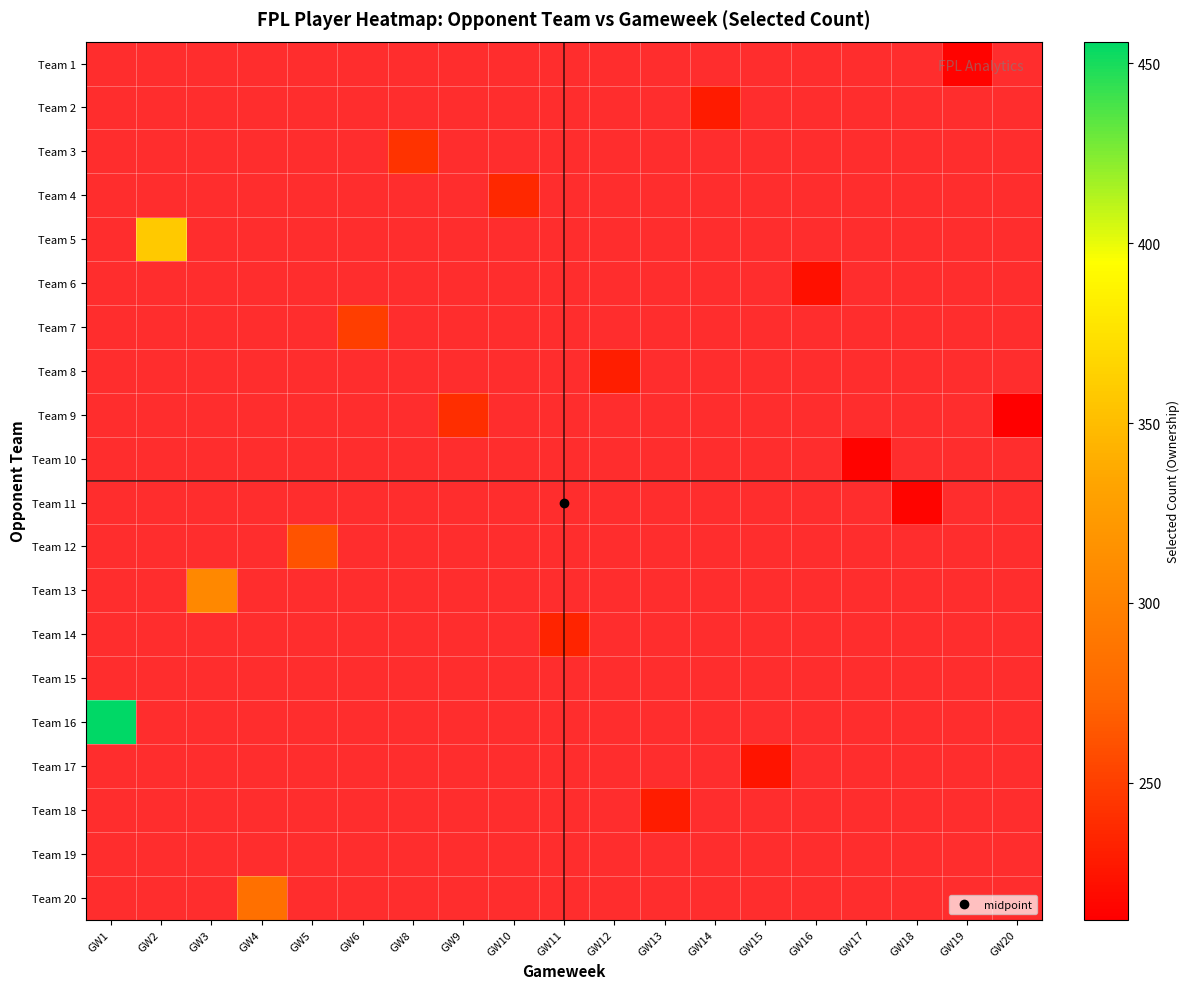

Which series has the widest spread of values?

Team 16